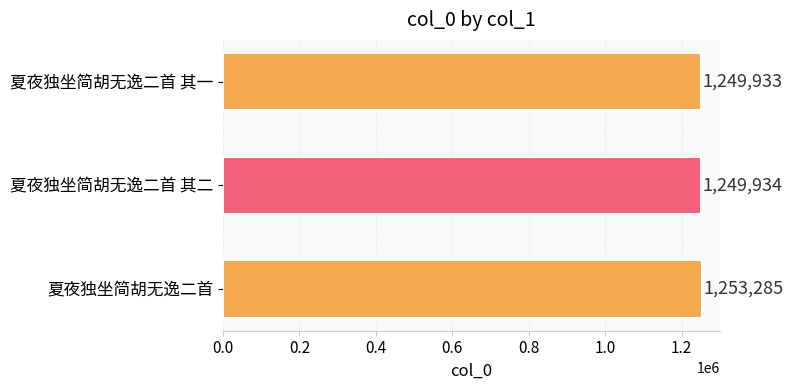

What is the maximum value shown in the chart?

1253285